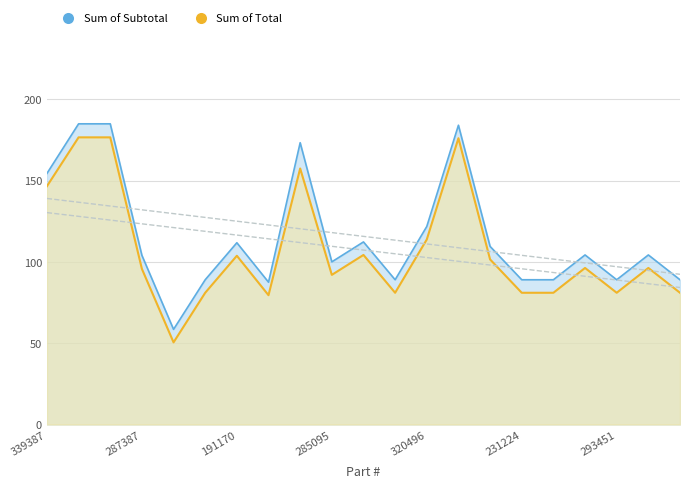

True or false: Sum of Total and Sum of Subtotal cross at least once.

False